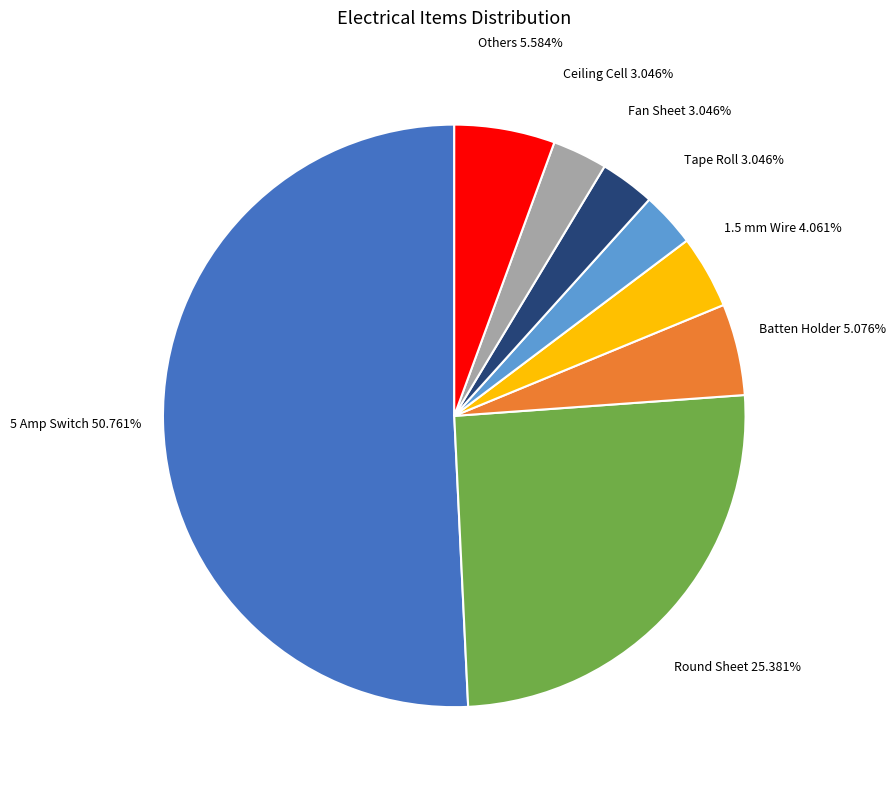

What is the largest slice in the pie chart?

5 Amp Switch